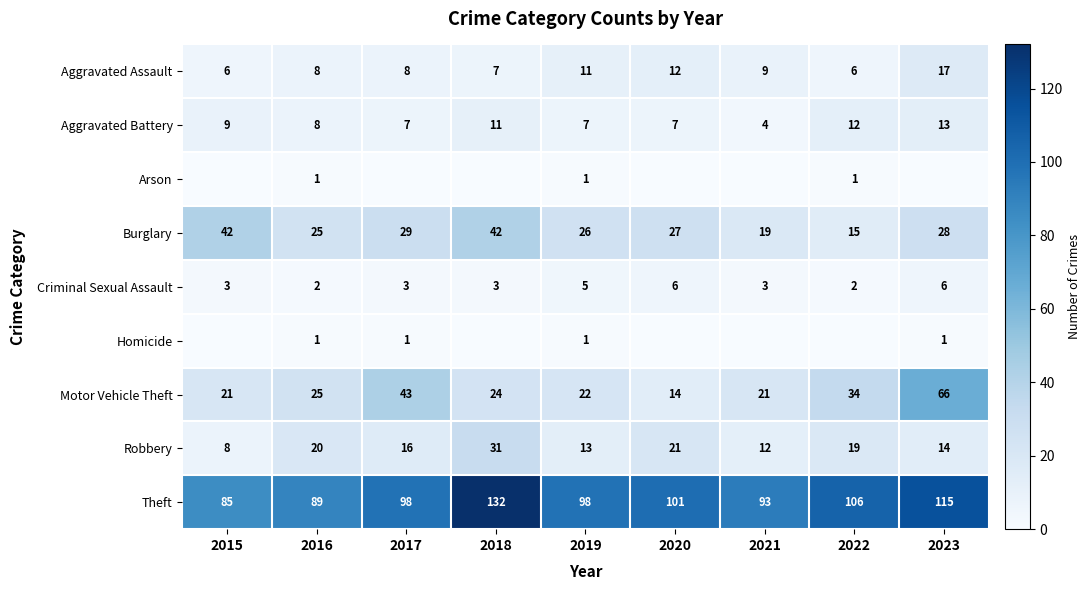

Which has a higher value, 2019 or 2020?

2020